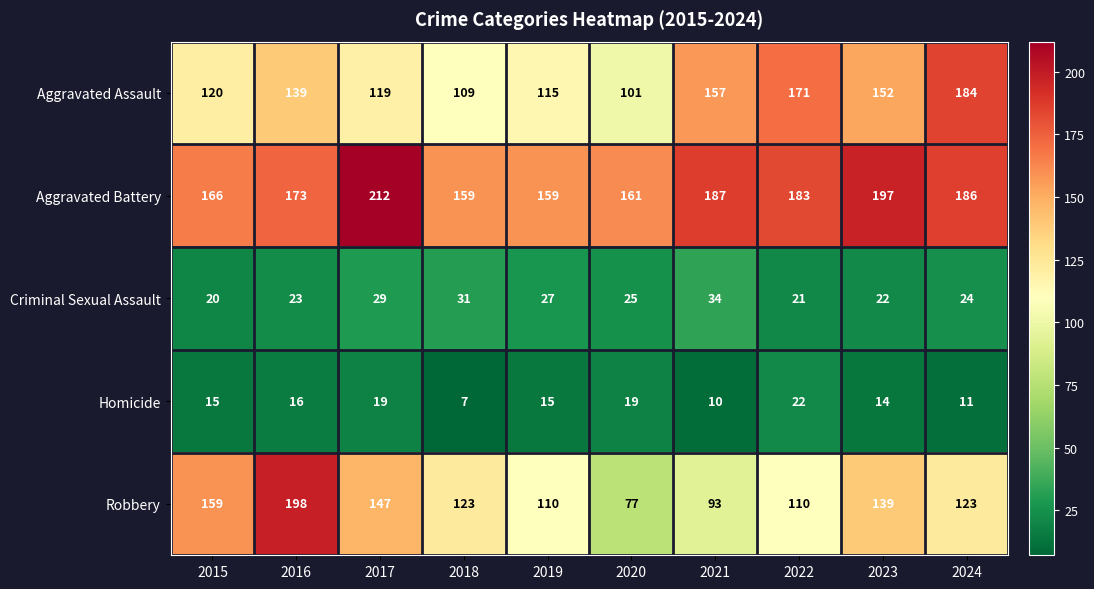

Where is Homicide nearest to the value 14?

2023